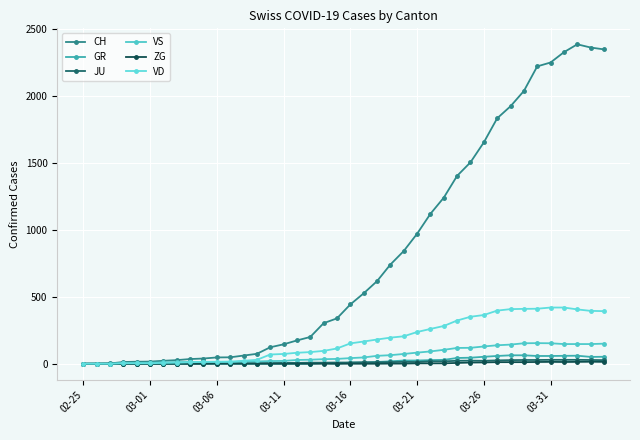

True or false: GR has more than 1 interior local peaks.

True